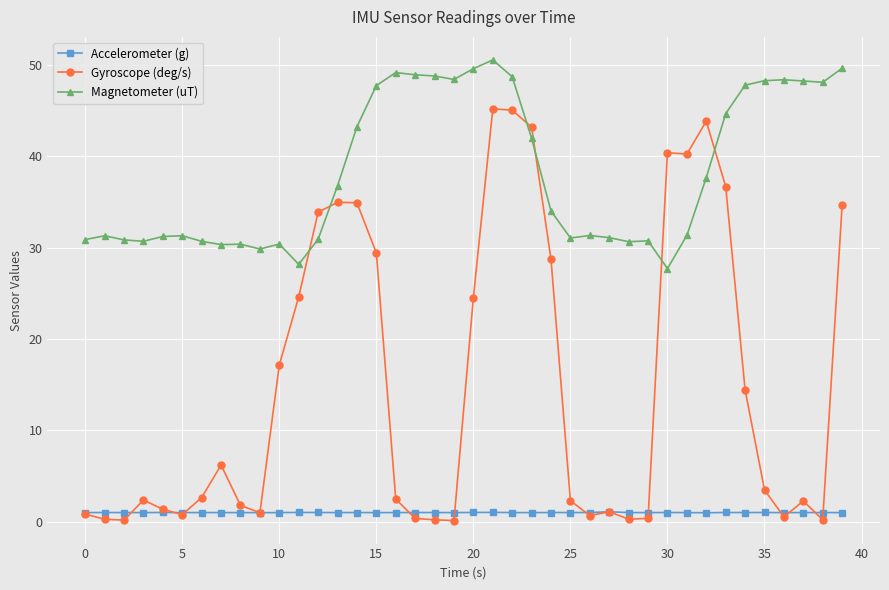

Which series has the widest spread of values?

Gyroscope (deg/s)